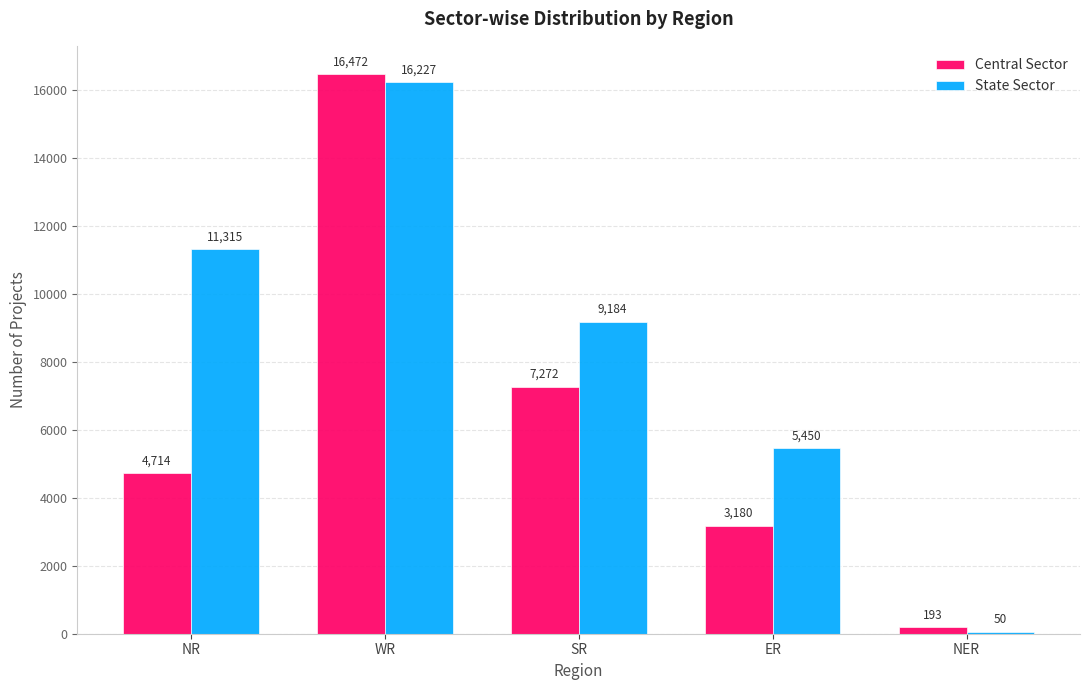

What are all the series names shown in the legend?

Central Sector, State Sector